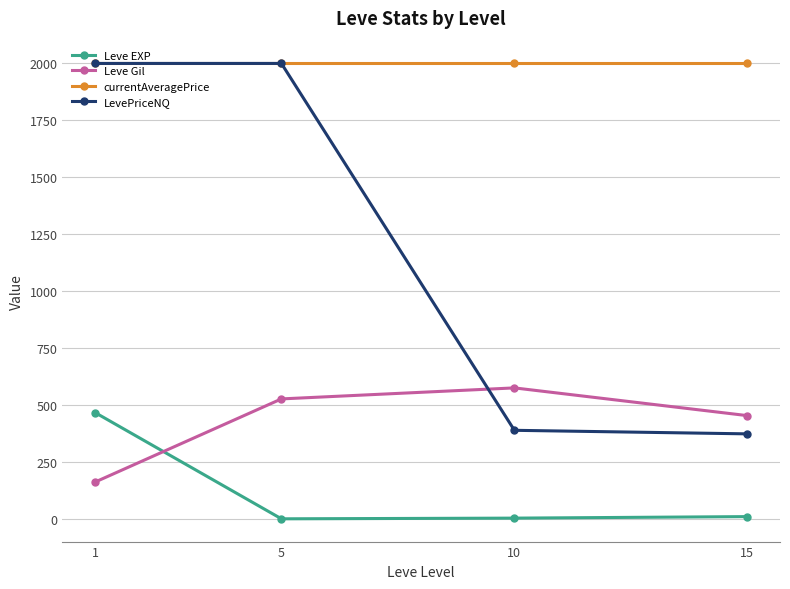

What is the maximum value shown in the chart?

2000.0